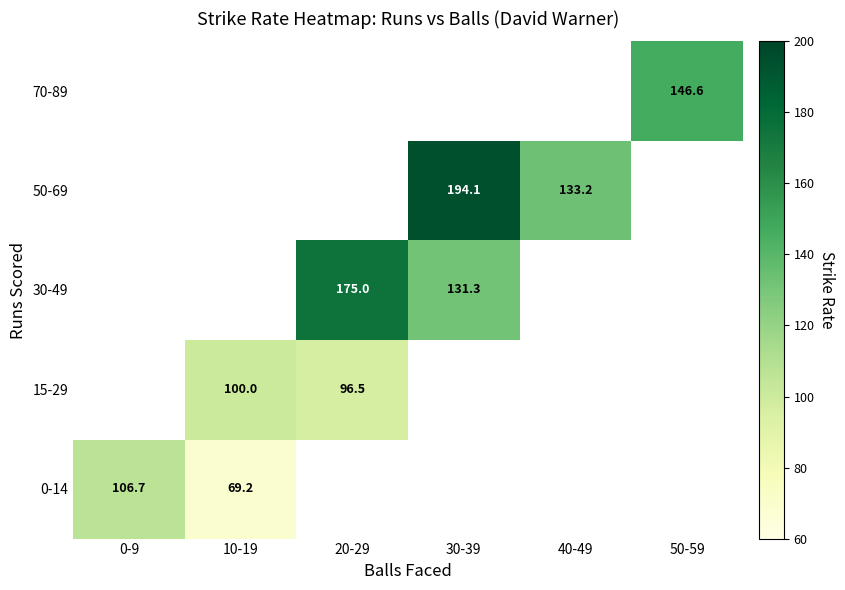

Count the number of data series in this chart.

5